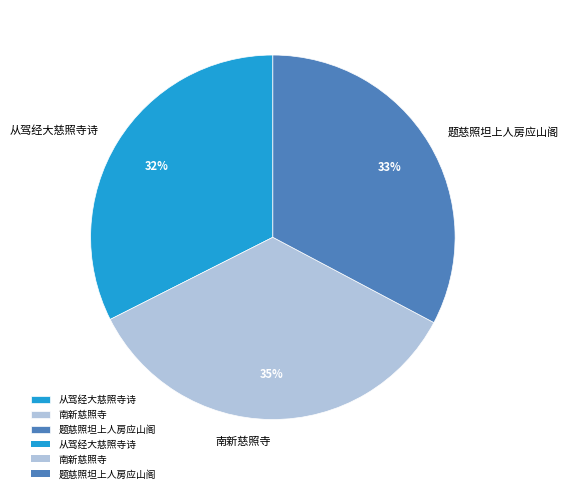

Is 从驾经大慈照寺诗 the majority of the pie?

No